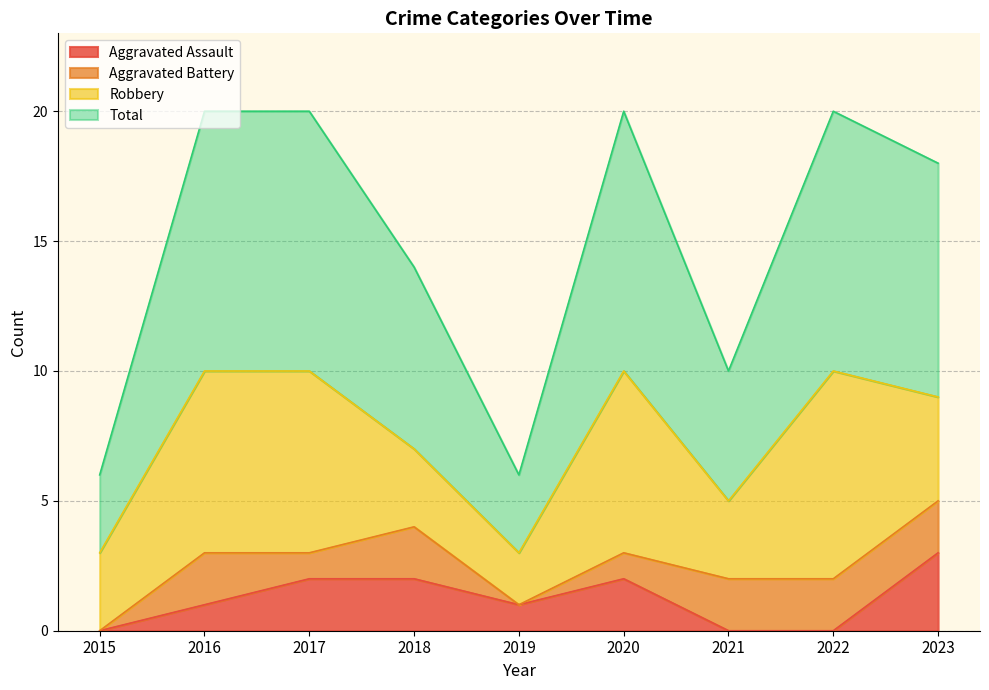

At which label does Aggravated Assault reach its peak?

2023